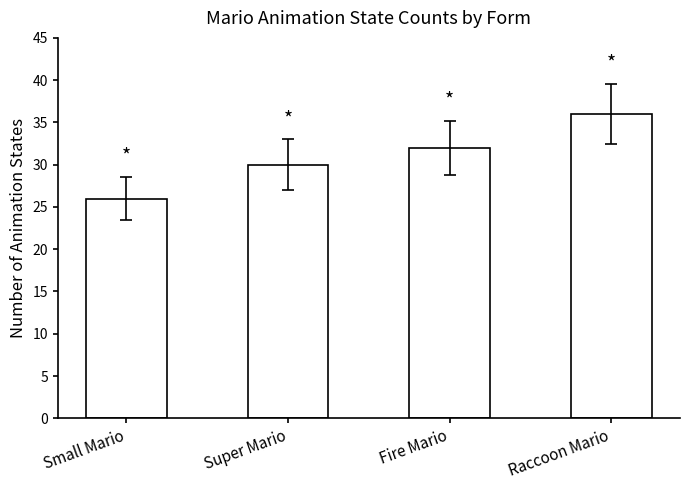

What position from the left is Super Mario?

2